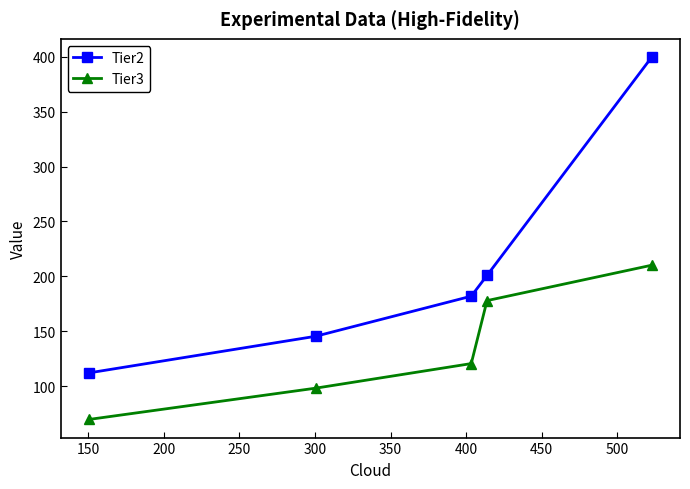

True or false: Tier3 has more than 2 points higher than both neighbors.

False